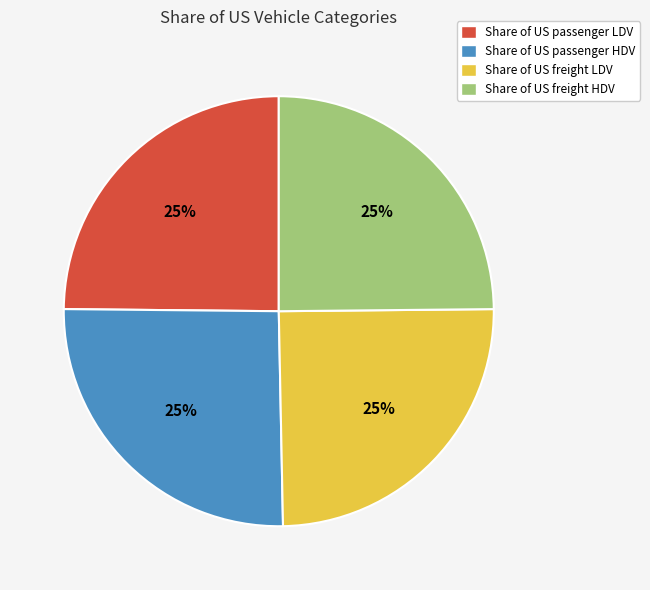

Is Share of US freight LDV the majority of the pie?

No